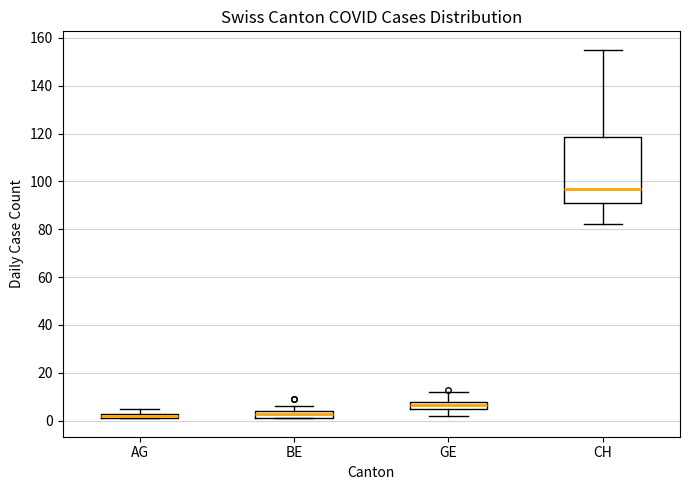

Comparing the boxes themselves (not the whiskers), which one is the tallest?

CH